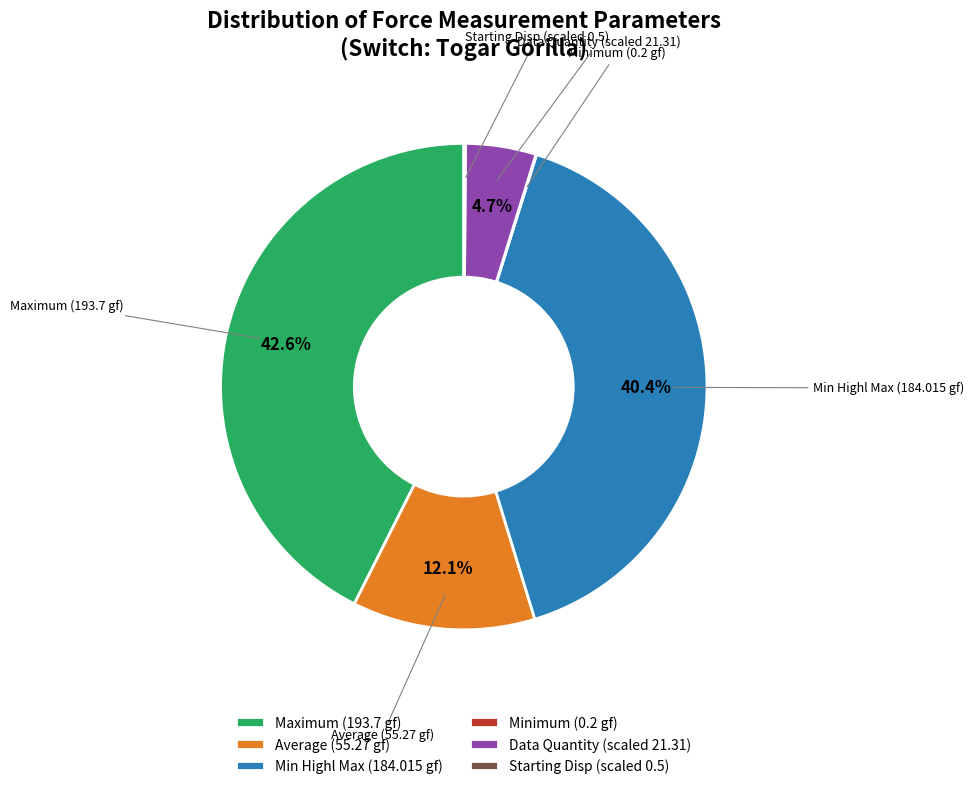

What portion of the pie excludes Min Highl Max (184.015 gf)?

59.6%